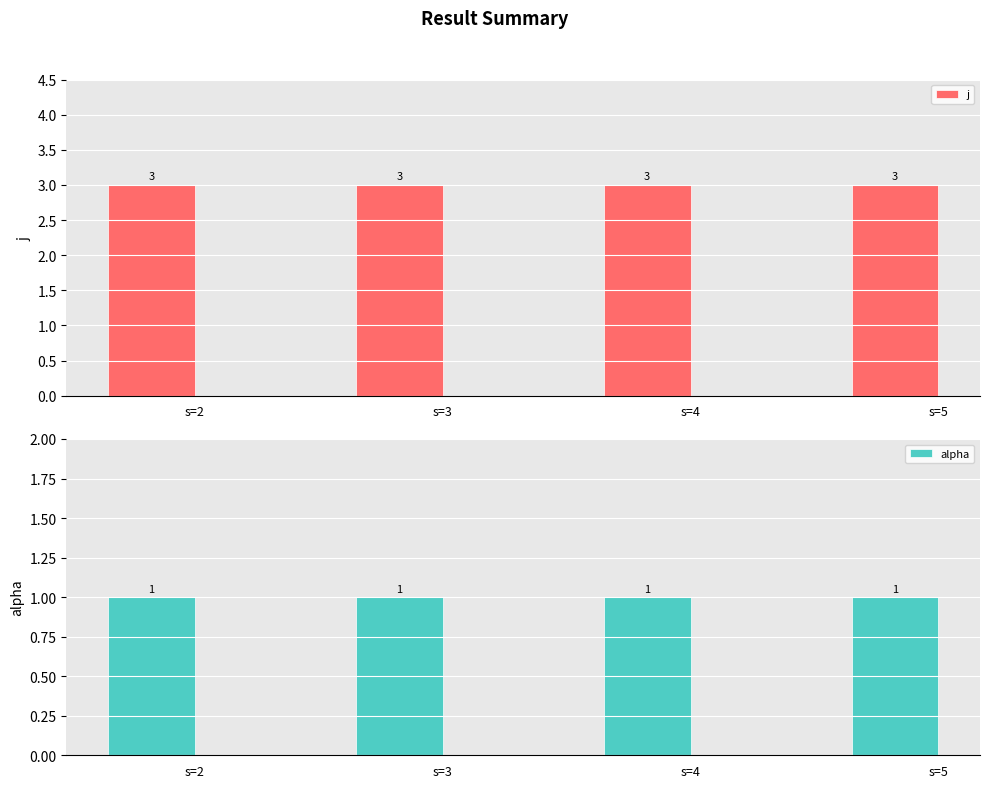

What is the minimum value for j?

3